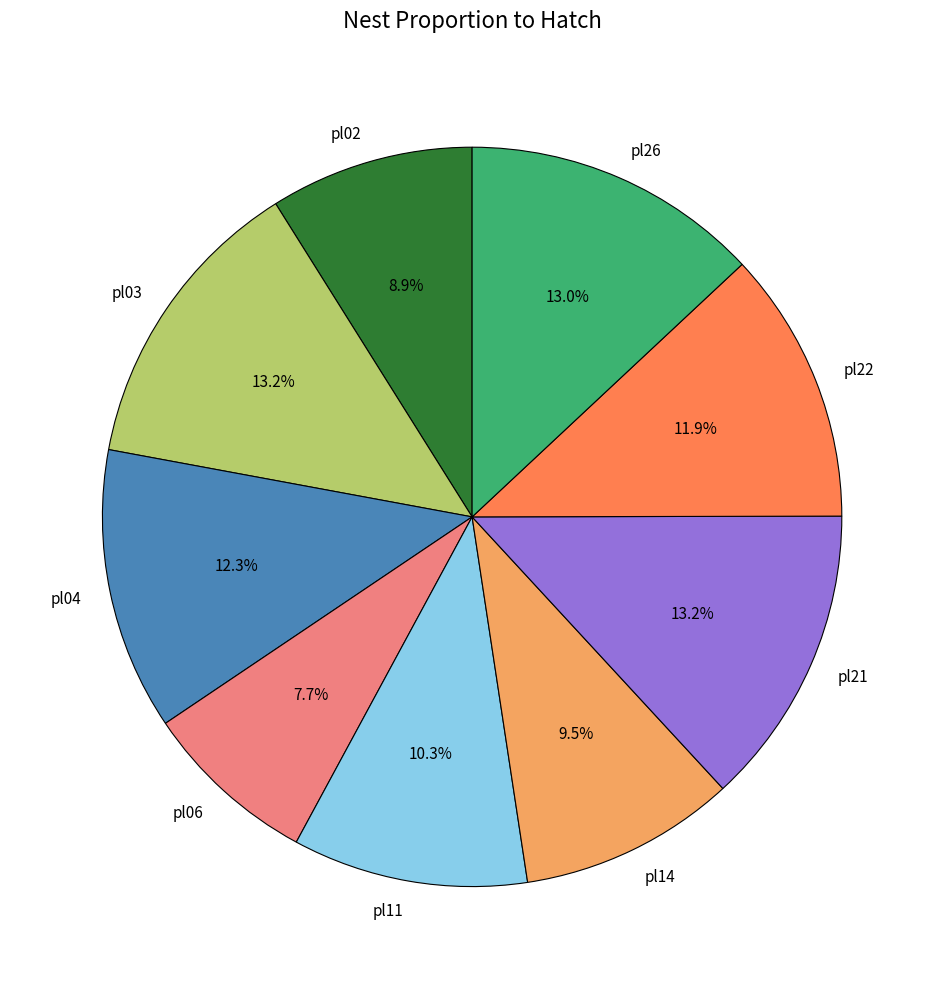

What is the smallest slice in the pie chart?

pl06